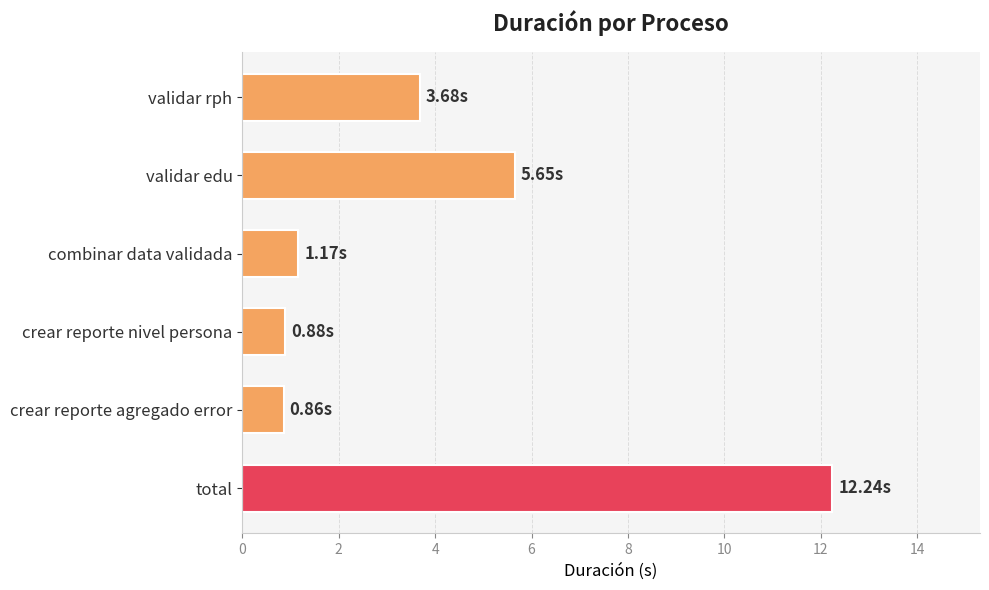

Which category has the highest value across all series?

total